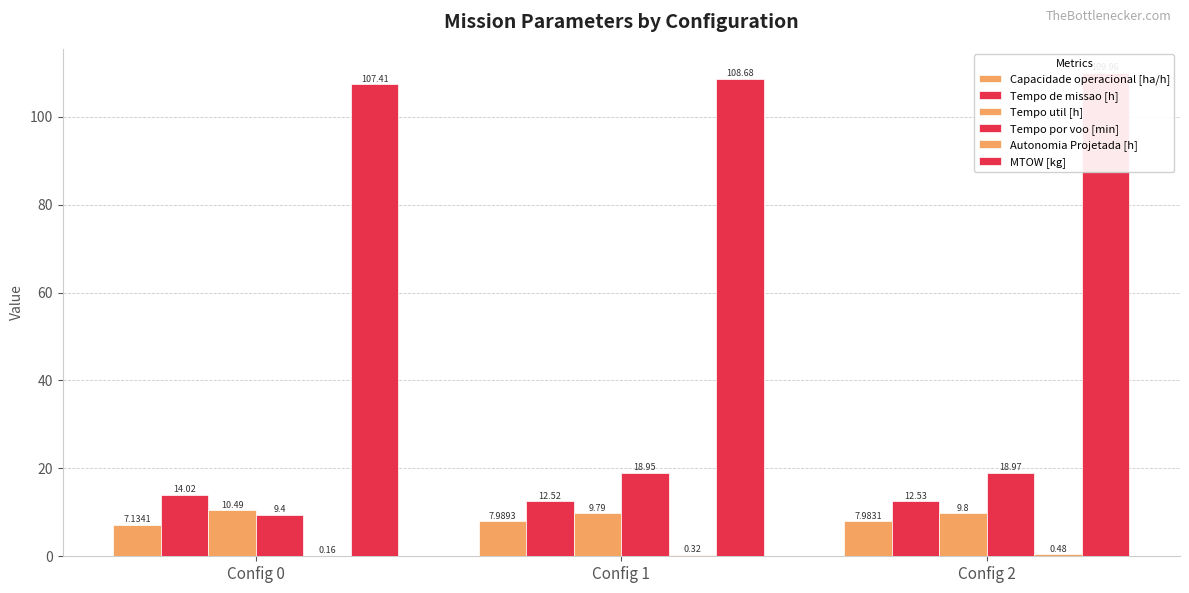

What is the minimum value shown in the chart?

0.2